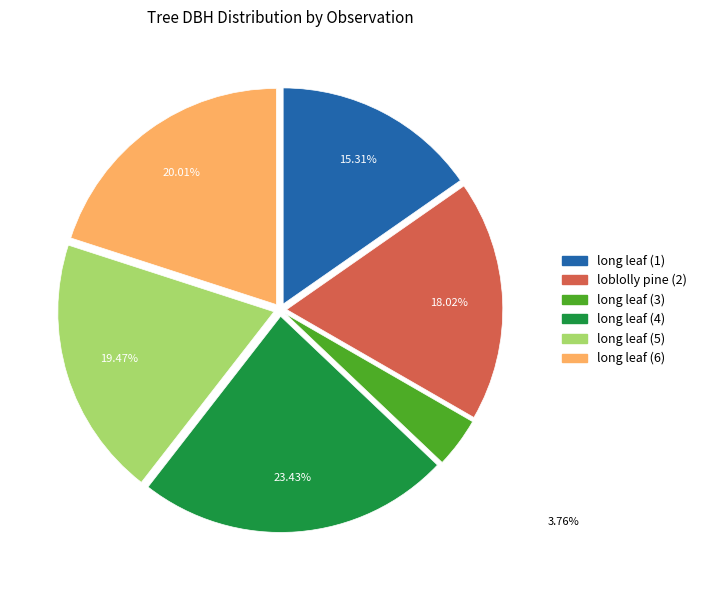

Which slice is the smallest?

long leaf (3)